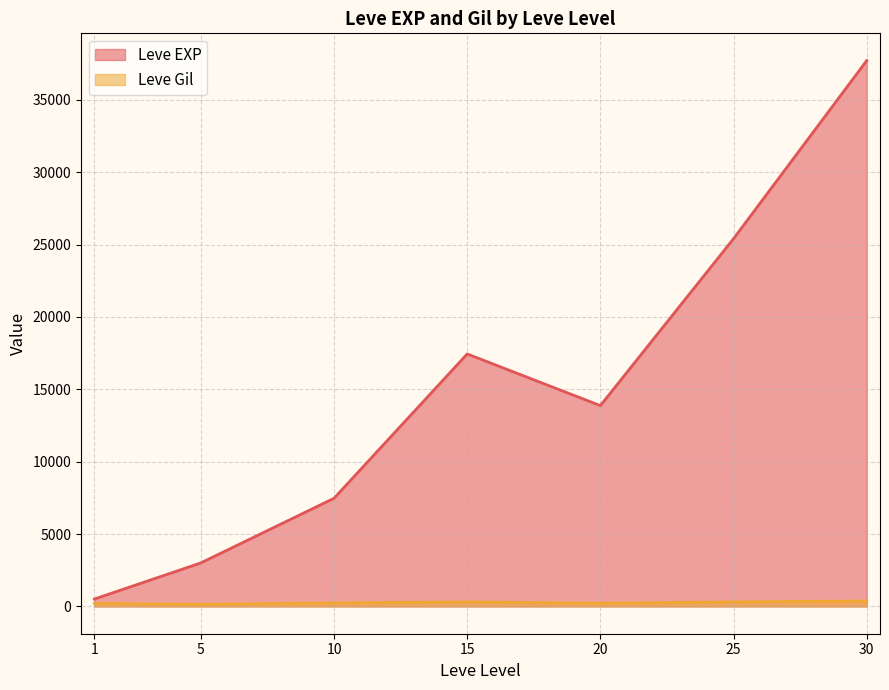

In Leve Gil, how many points are lower than both neighbors (excluding endpoints)?

2